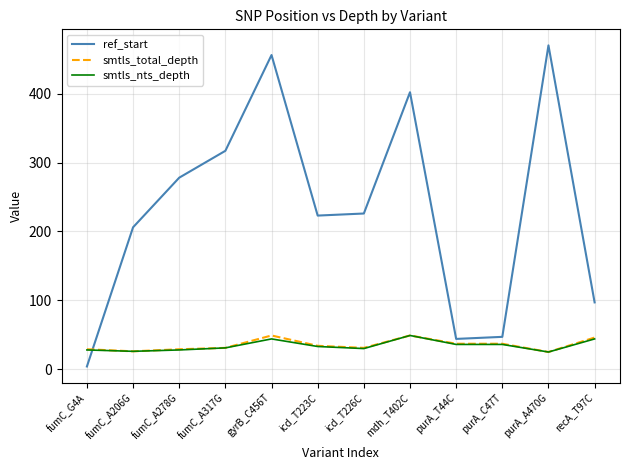

Which series changed the most between mdh_T402C and purA_A470G?

ref_start